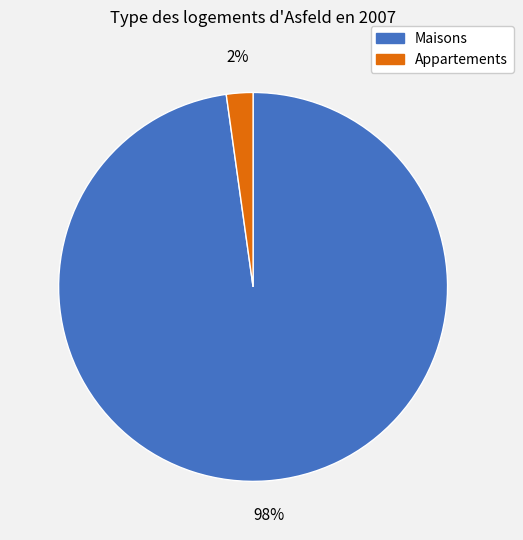

What percentage is the Appartements slice, to the nearest percent?

2%